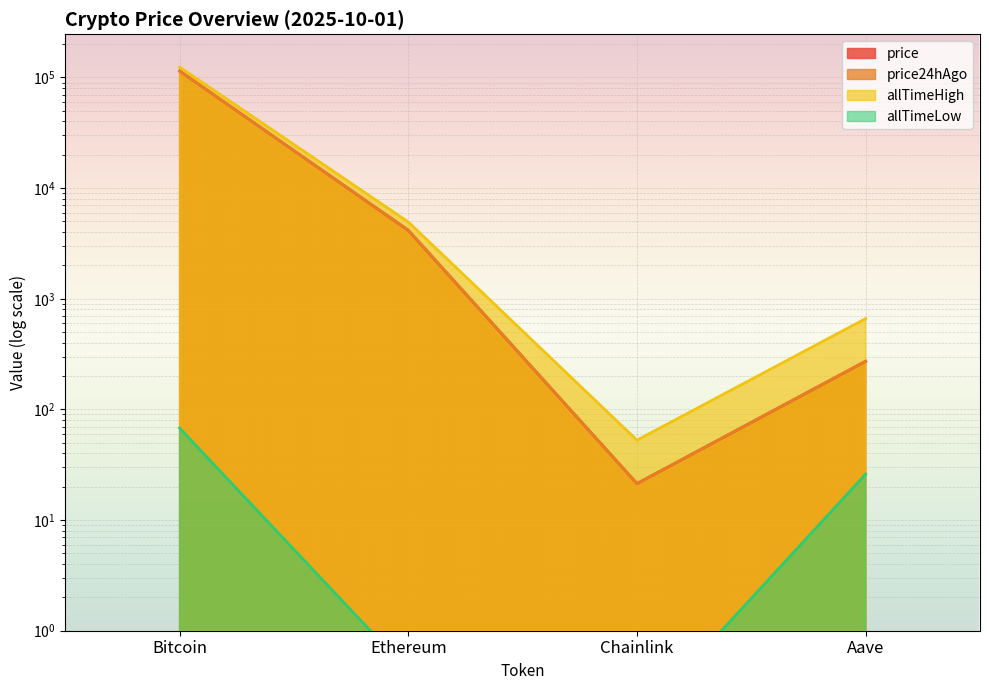

What position from the left is Ethereum?

2